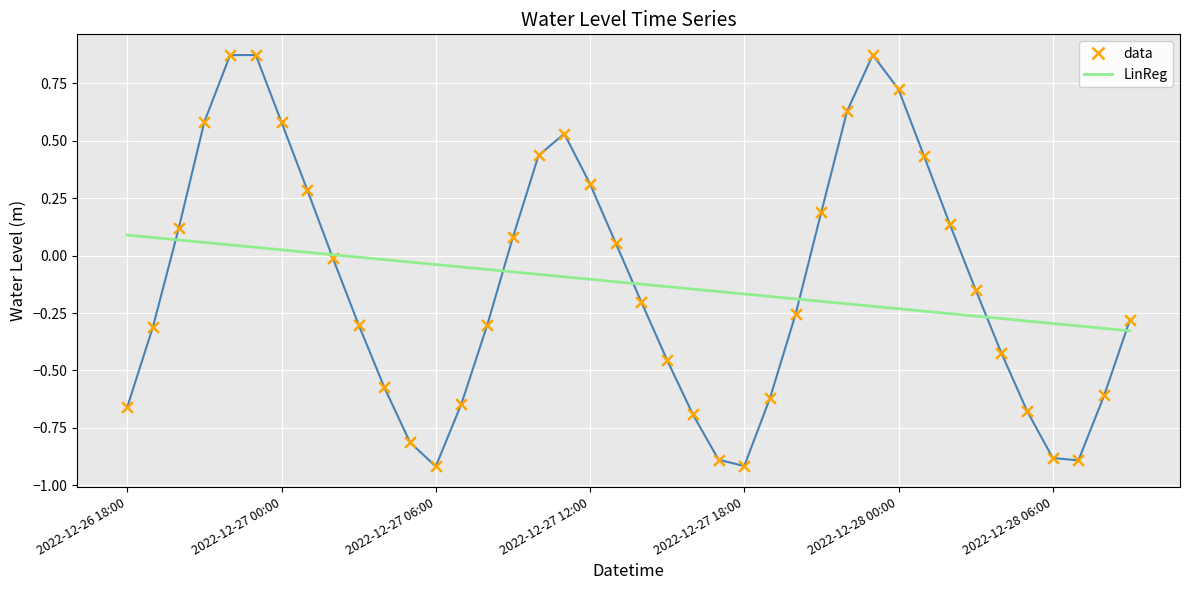

Which series has the widest spread of values?

data